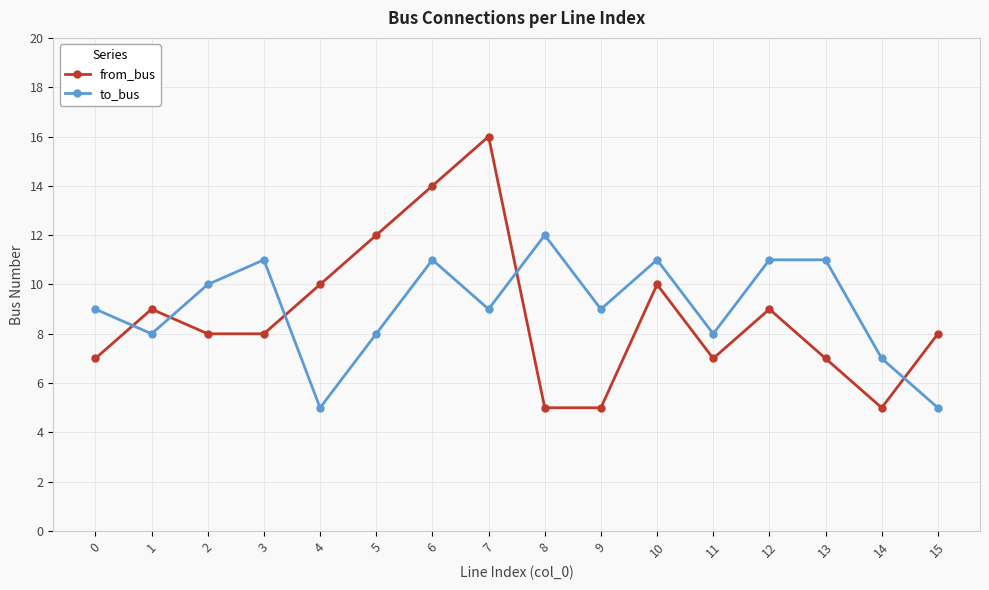

Reading left to right, transcribe all the data shown in this chart.

from_bus: 0=7	1=9	2=8	3=8	4=10	5=12	6=14	7=16	8=5	9=5	10=10	11=7	12=9	13=7	14=5	15=8
to_bus: 0=9	1=8	2=10	3=11	4=5	5=8	6=11	7=9	8=12	9=9	10=11	11=8	12=11	13=11	14=7	15=5